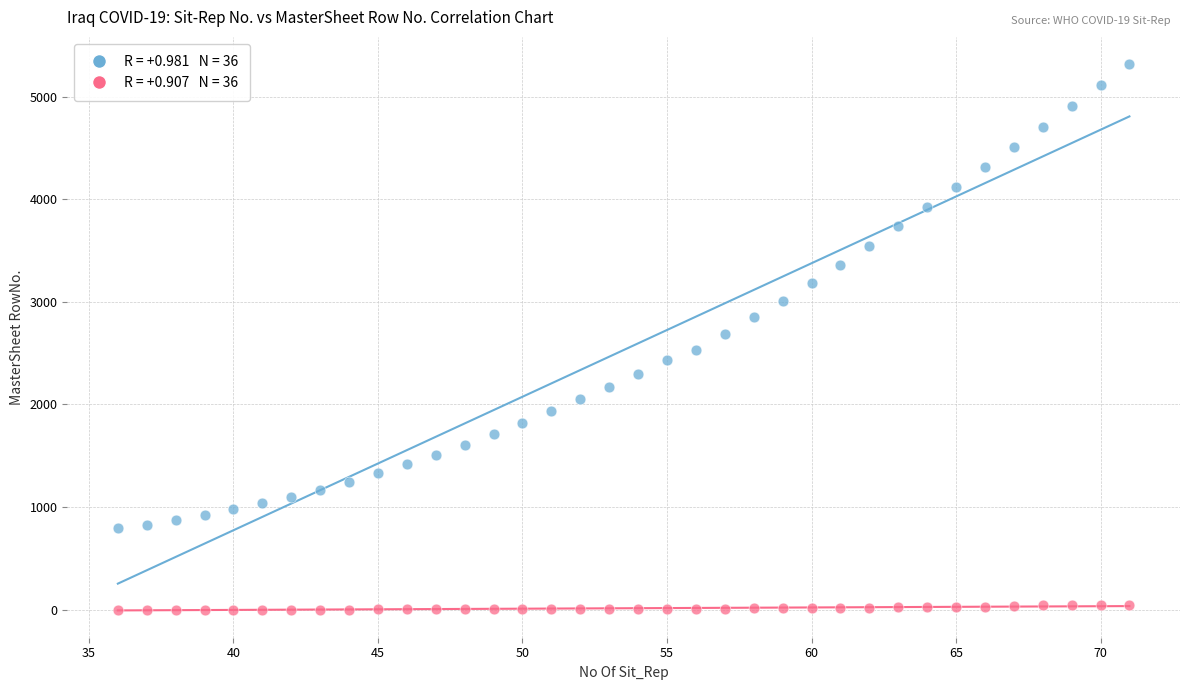

Across all data points, what is the range of X values (max minus min)?

35